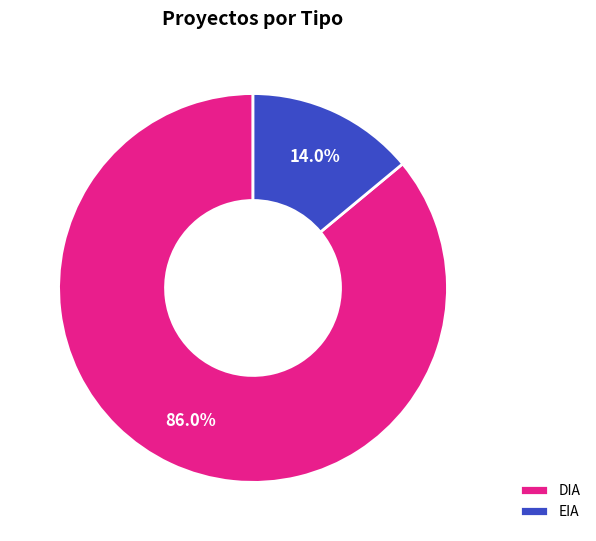

Between DIA and EIA, which is larger?

DIA